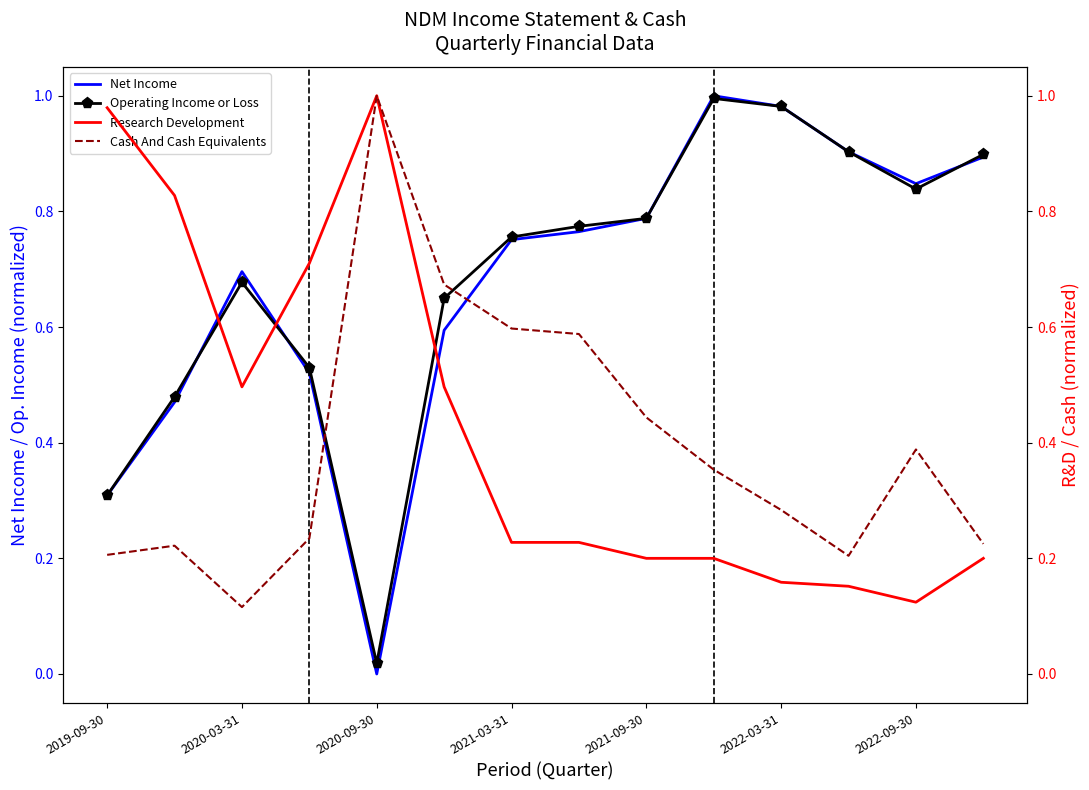

Which series has the largest total across all categories?

Operating Income or Loss